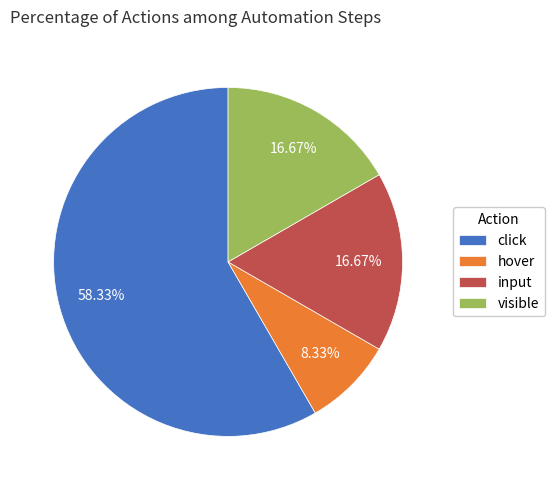

Does input account for over 50% of the chart?

No